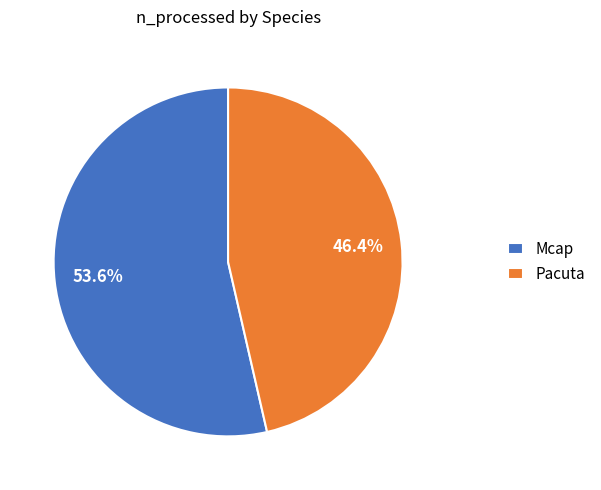

What is the largest slice in the pie chart?

Mcap